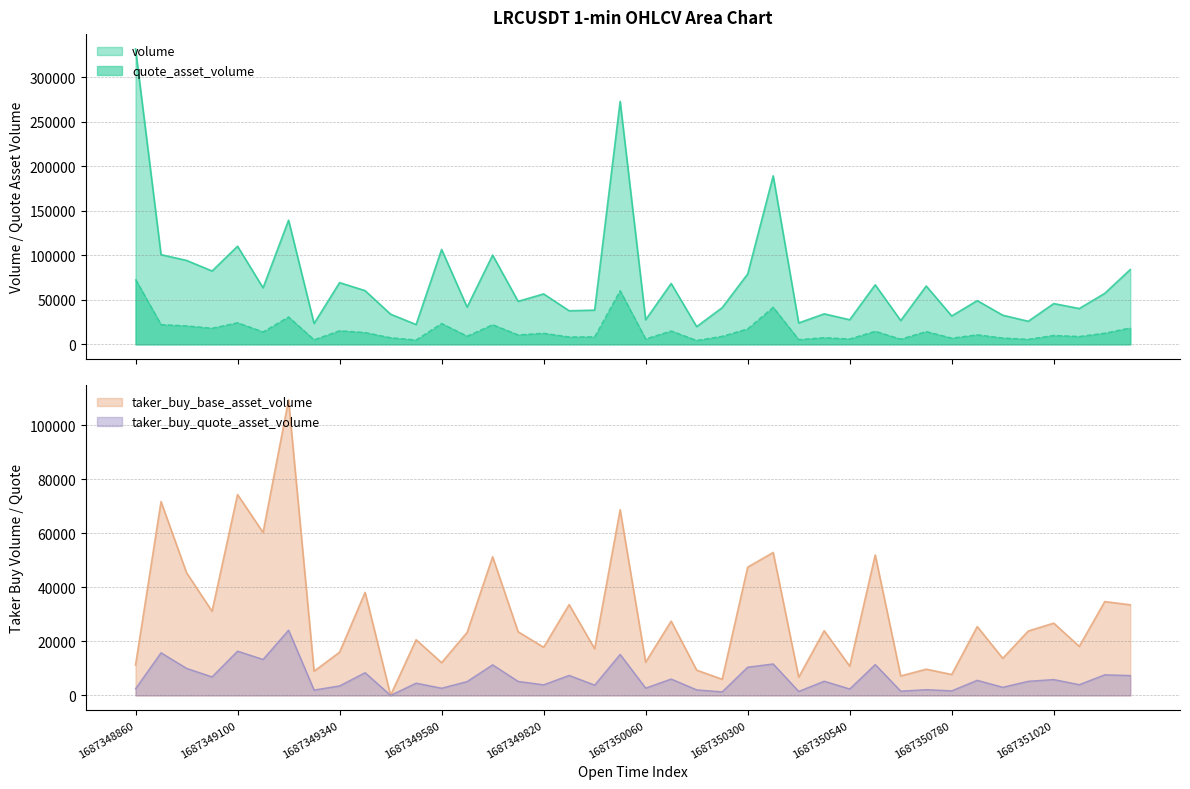

What is the lowest value of the volume series?

19947